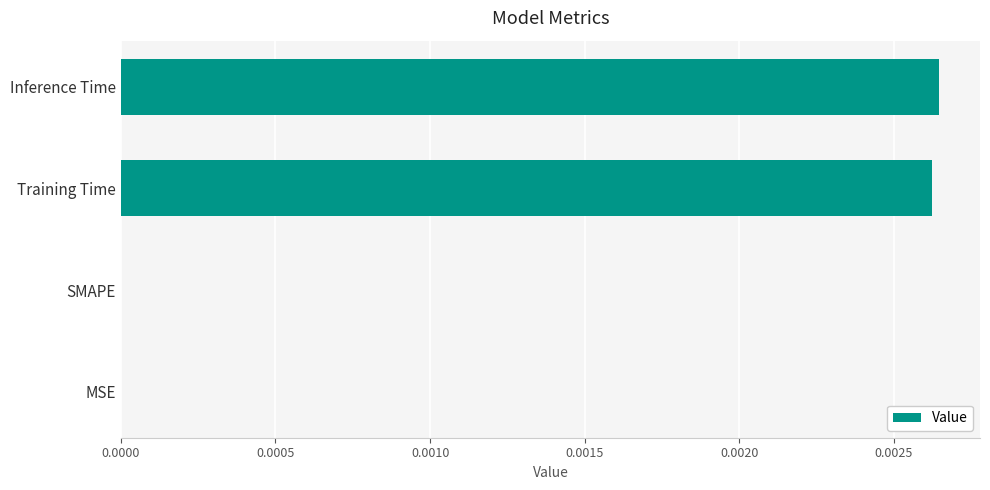

Is it true that the value at Inference Time is 0.0?

True